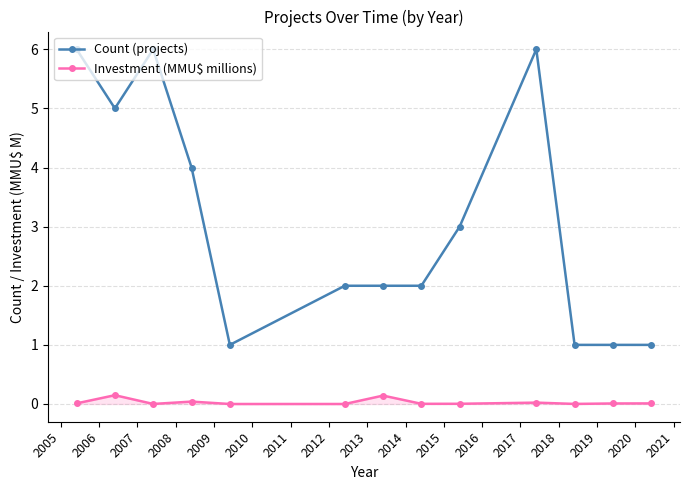

Which series has the largest total across all categories?

Count (projects)